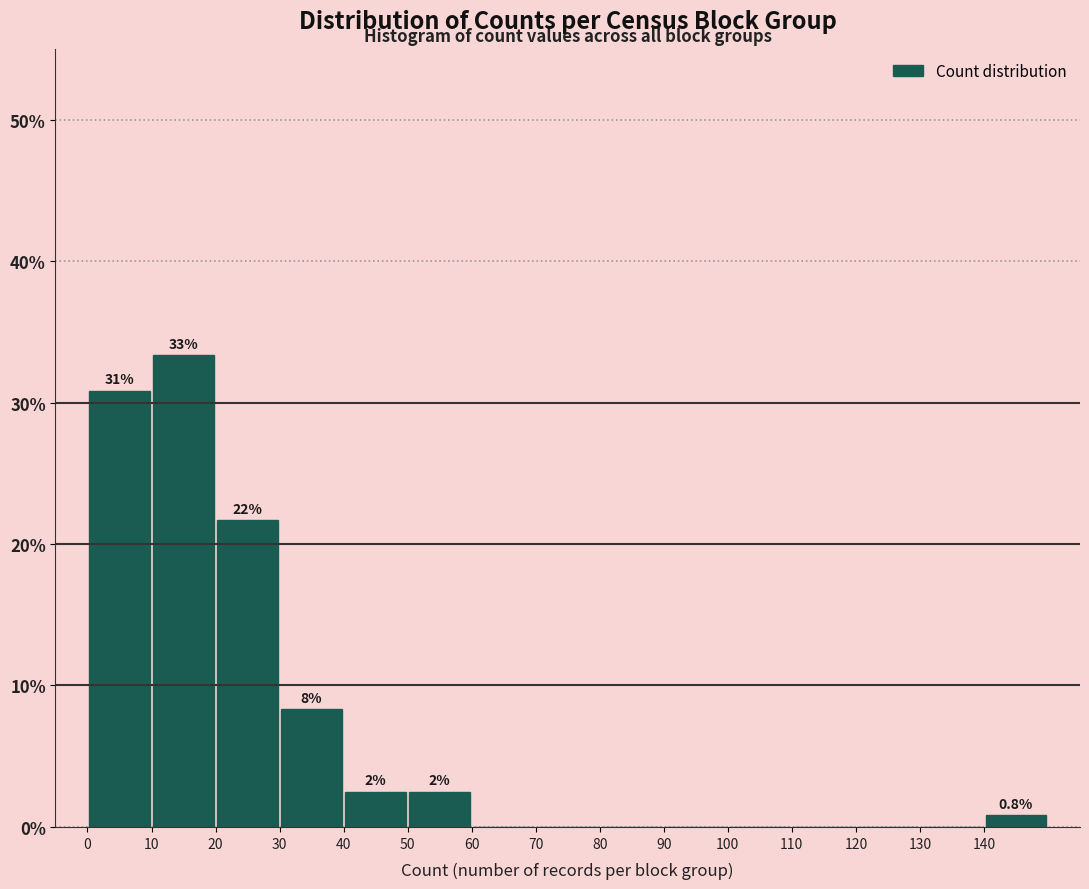

Over which range of the x-axis is the bar tallest?

10 to 20